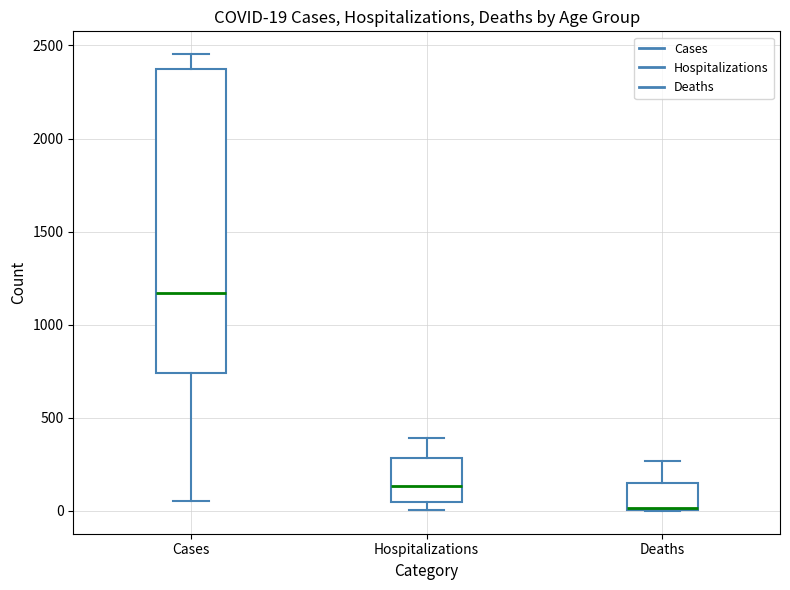

Which box is the tallest, from its lower edge to its upper edge?

Cases